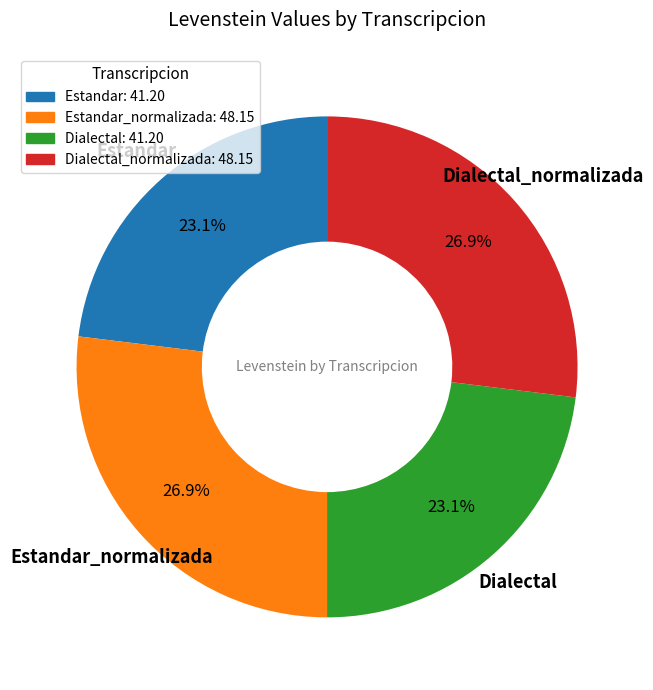

Approximately how many times larger is the value at Estandar: 41.20 compared to Estandar_normalizada: 48.15?

0.9